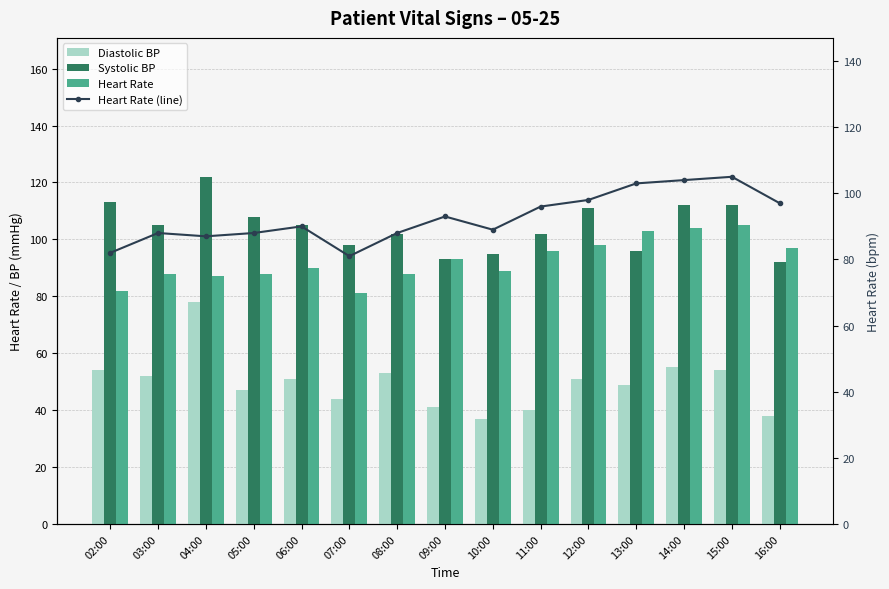

What position from the left is 05:00?

4